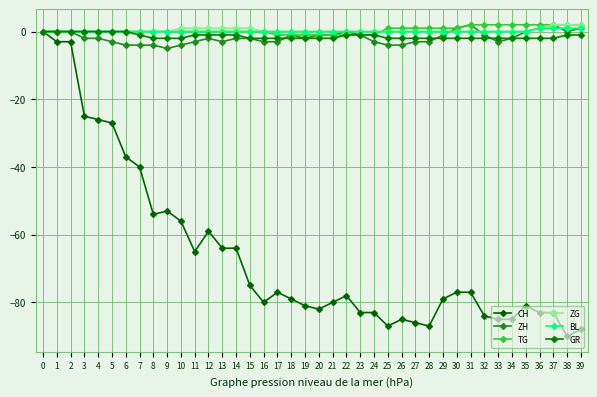

How many series are shown in this chart?

6